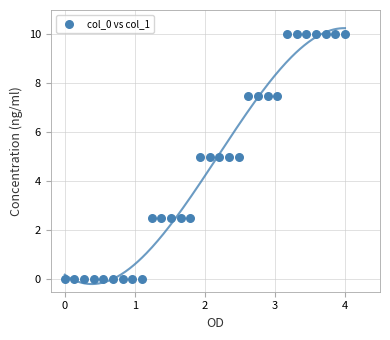

What is the range of Y values (max minus min)?

10.0